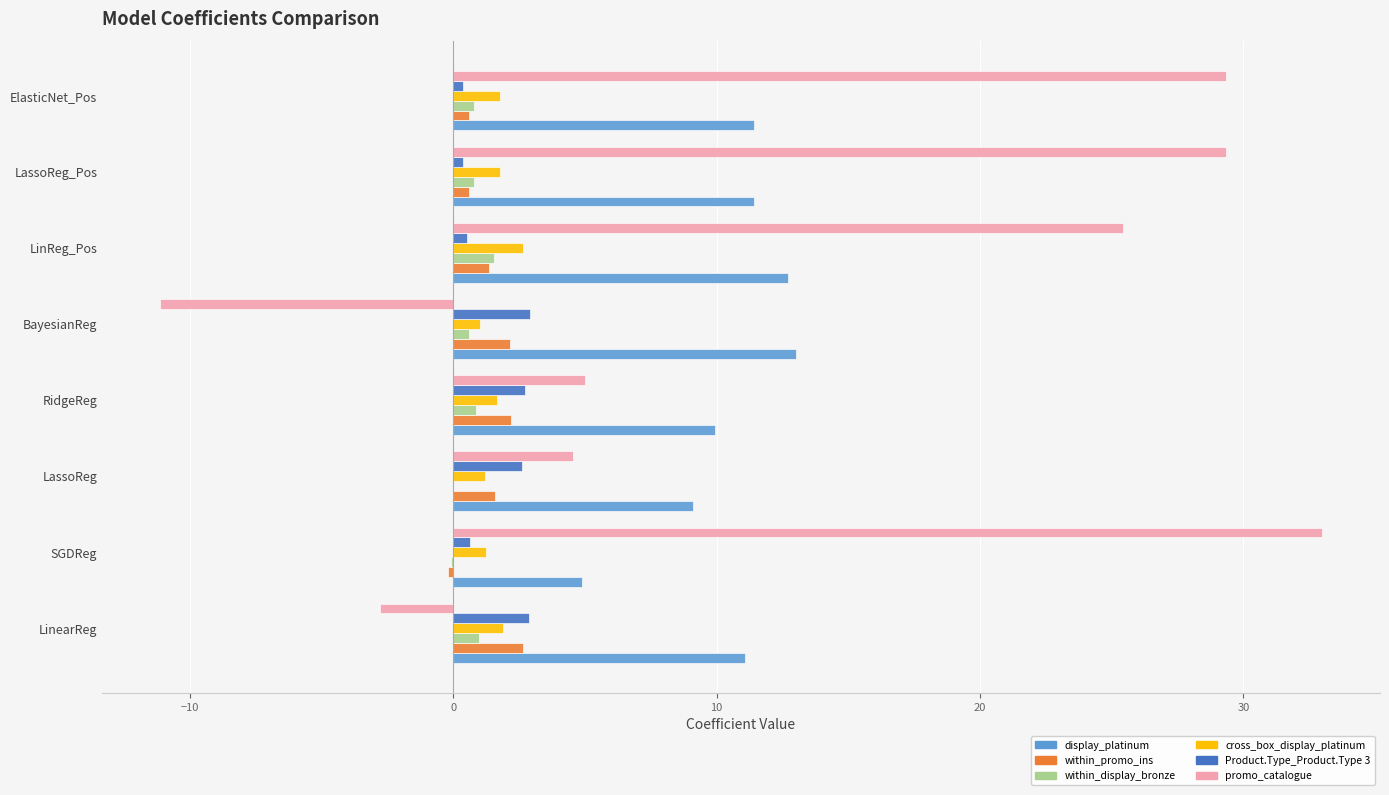

Which series has the largest total across all categories?

promo_catalogue